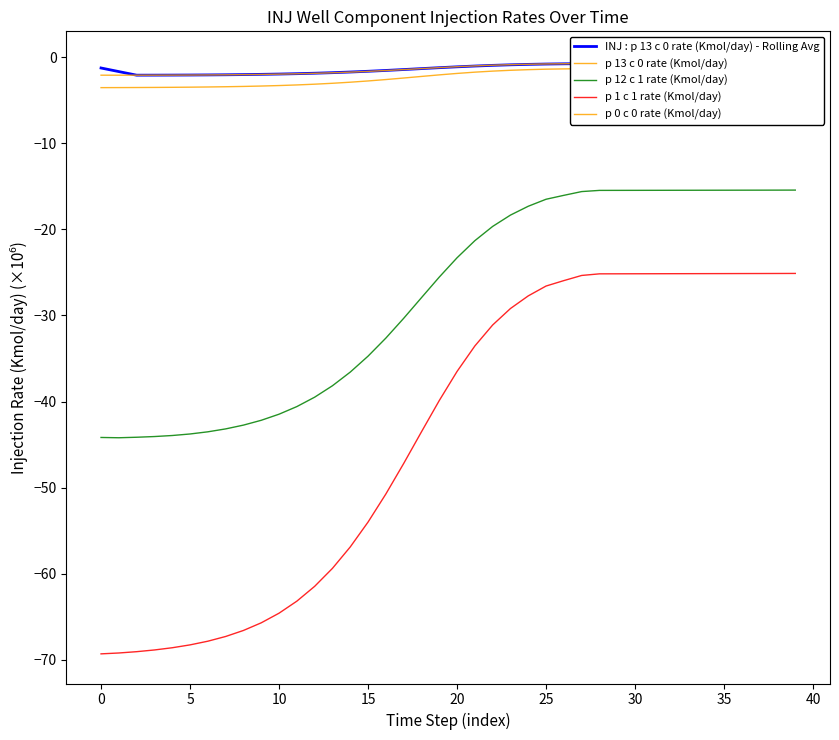

What is the maximum value for p 1 c 1 rate (Kmol/day)?

-25.1